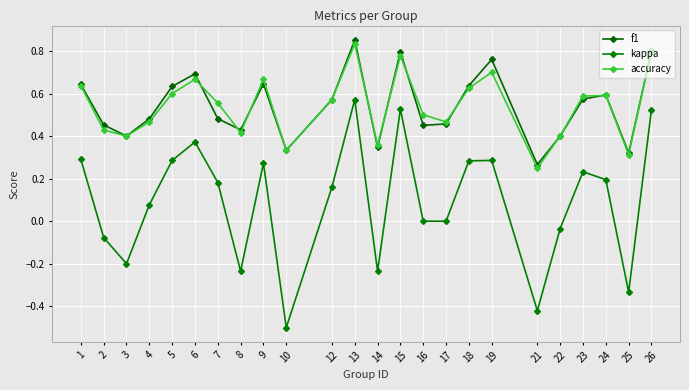

How many lines are shown in the chart?

3